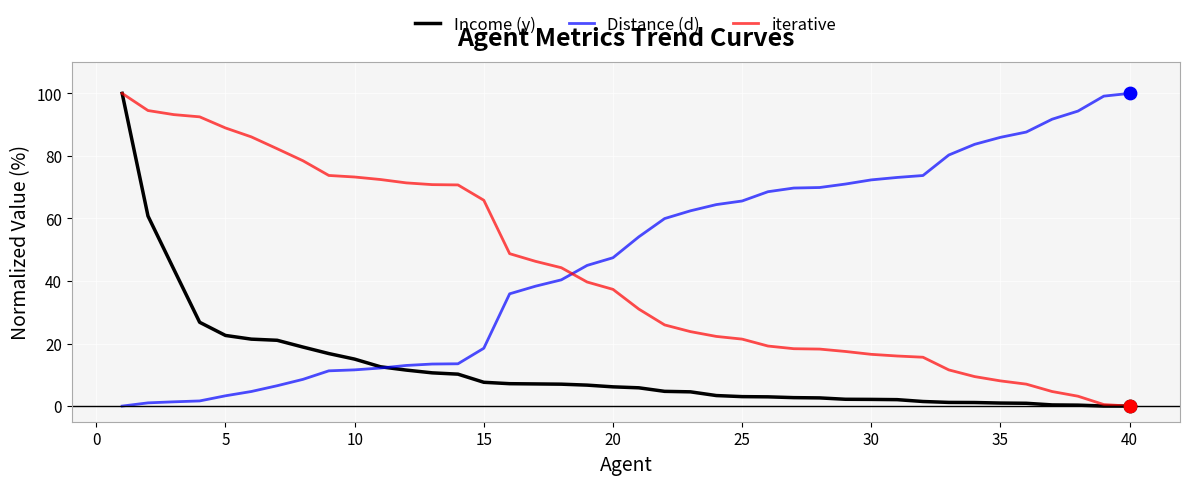

True or false: iterative and Distance (d) intersect in this chart.

True